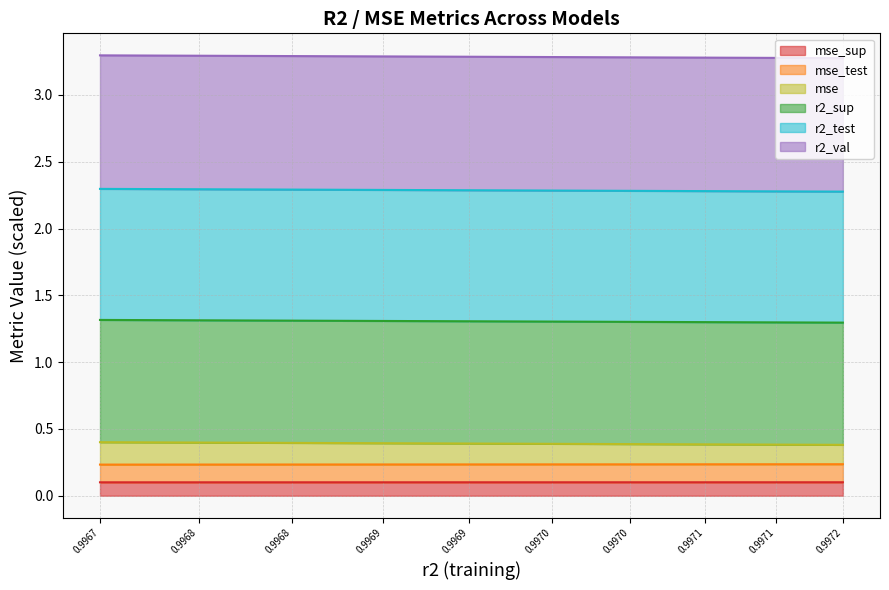

What are all the series names shown in the legend?

mse_sup, mse_test, mse, r2_sup, r2_test, r2_val